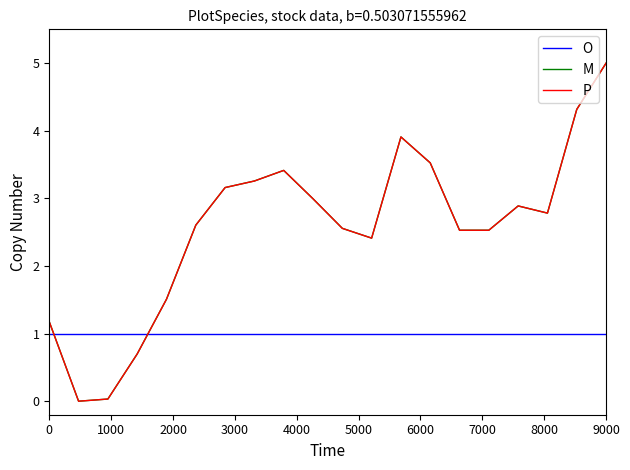

How many times do O and P cross each other?

2